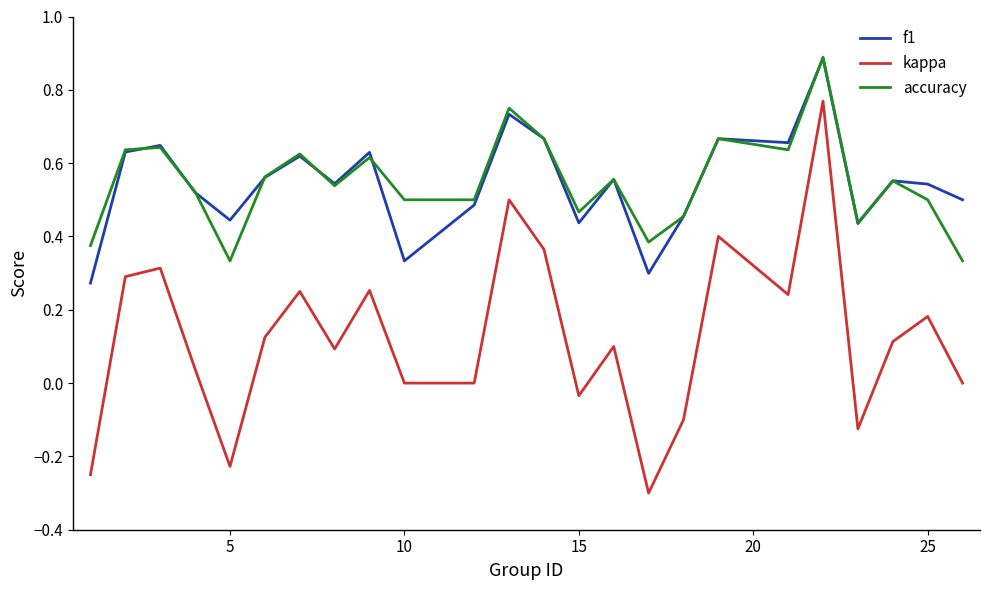

True or false: kappa and f1 cross at least once.

False